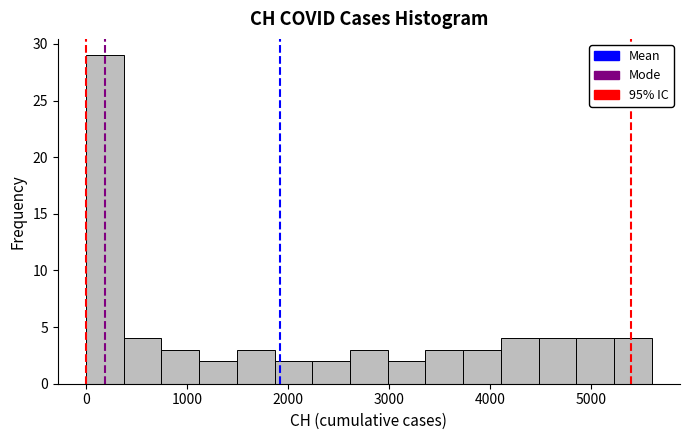

Around what value on the x-axis is the tallest bar? Give the approximate position of its centre, as read against the axis.

200